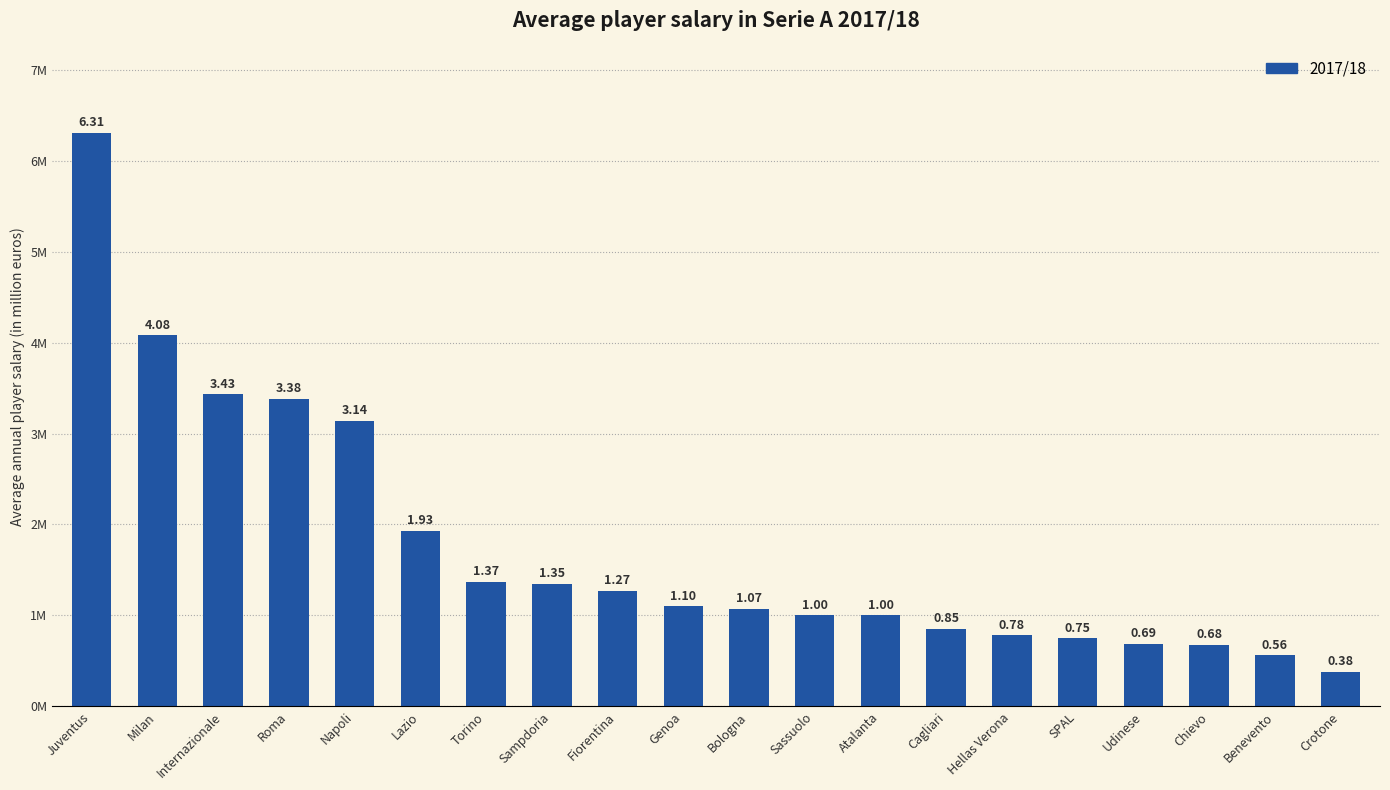

Reading left to right, what are all the values shown in this chart?

6.3	4.1	3.4	3.4	3.1	1.9	1.4	1.4	1.3	1.1	1.1	1.0	1.0	0.8	0.8	0.8	0.7	0.7	0.6	0.4